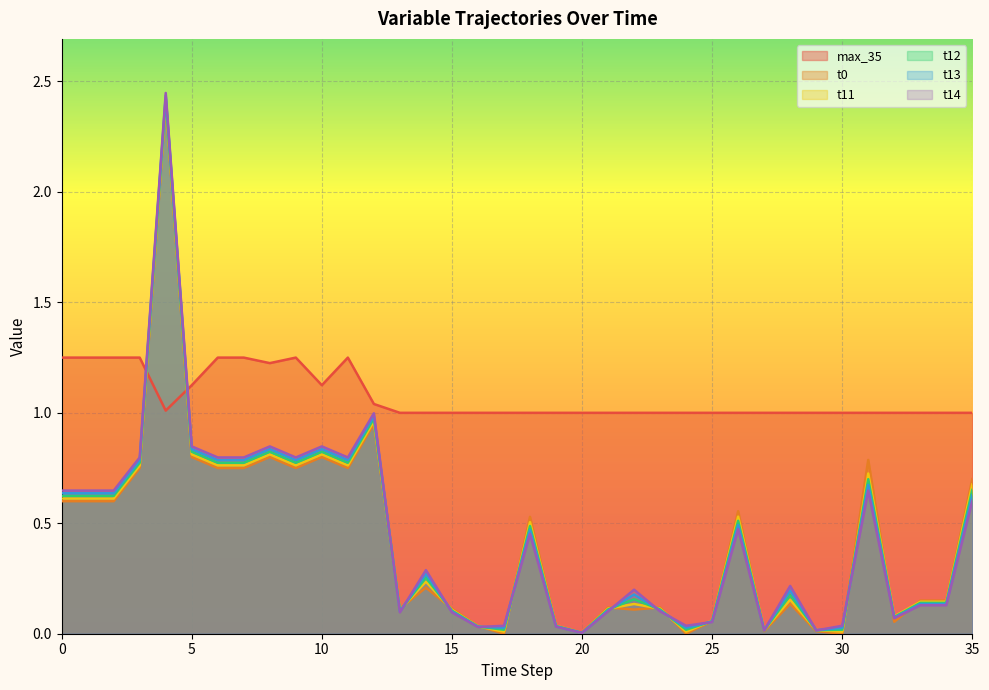

Is the value of t12 at 13 greater than the value of t11 at 30?

Yes